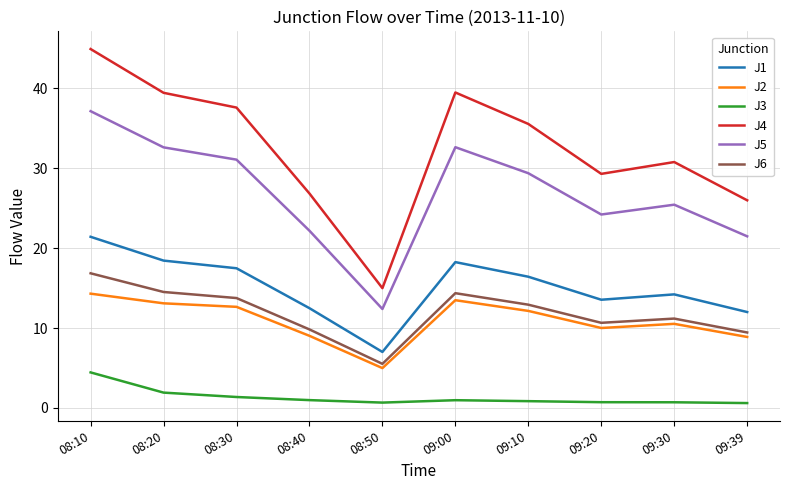

True or false: J1 and J6 intersect in this chart.

False